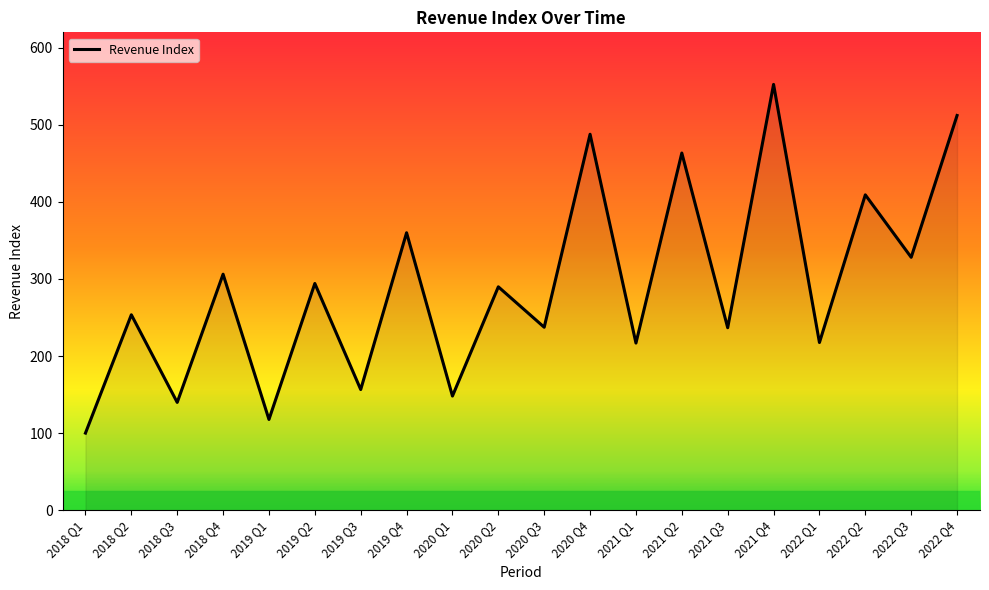

Where is the data nearest to the value 326?

2022 Q3